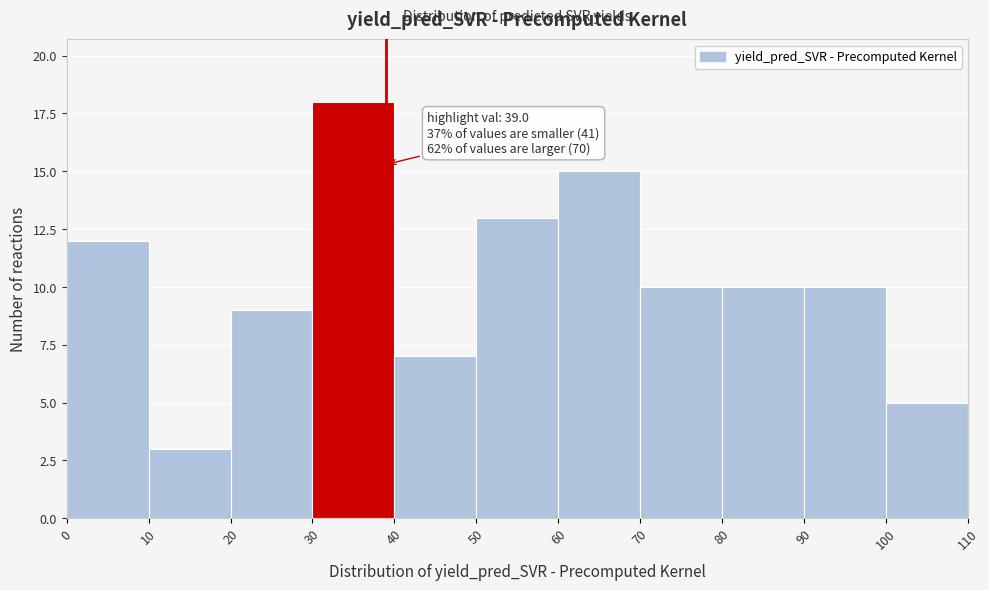

Which range on the x-axis has the tallest bar?

30 to 40